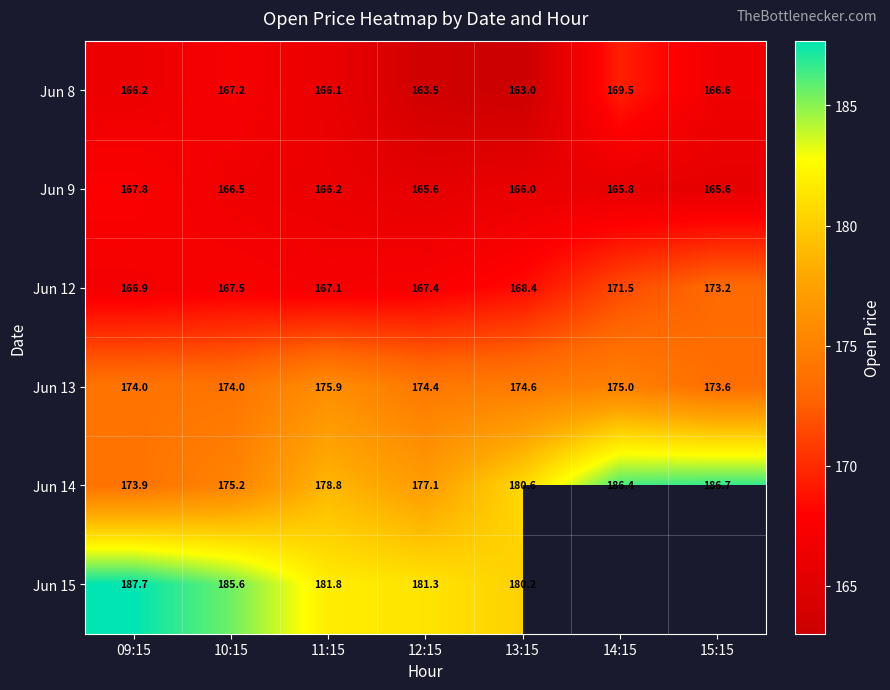

The value of Jun 15 at 09:15 is 187.7. True or false?

True